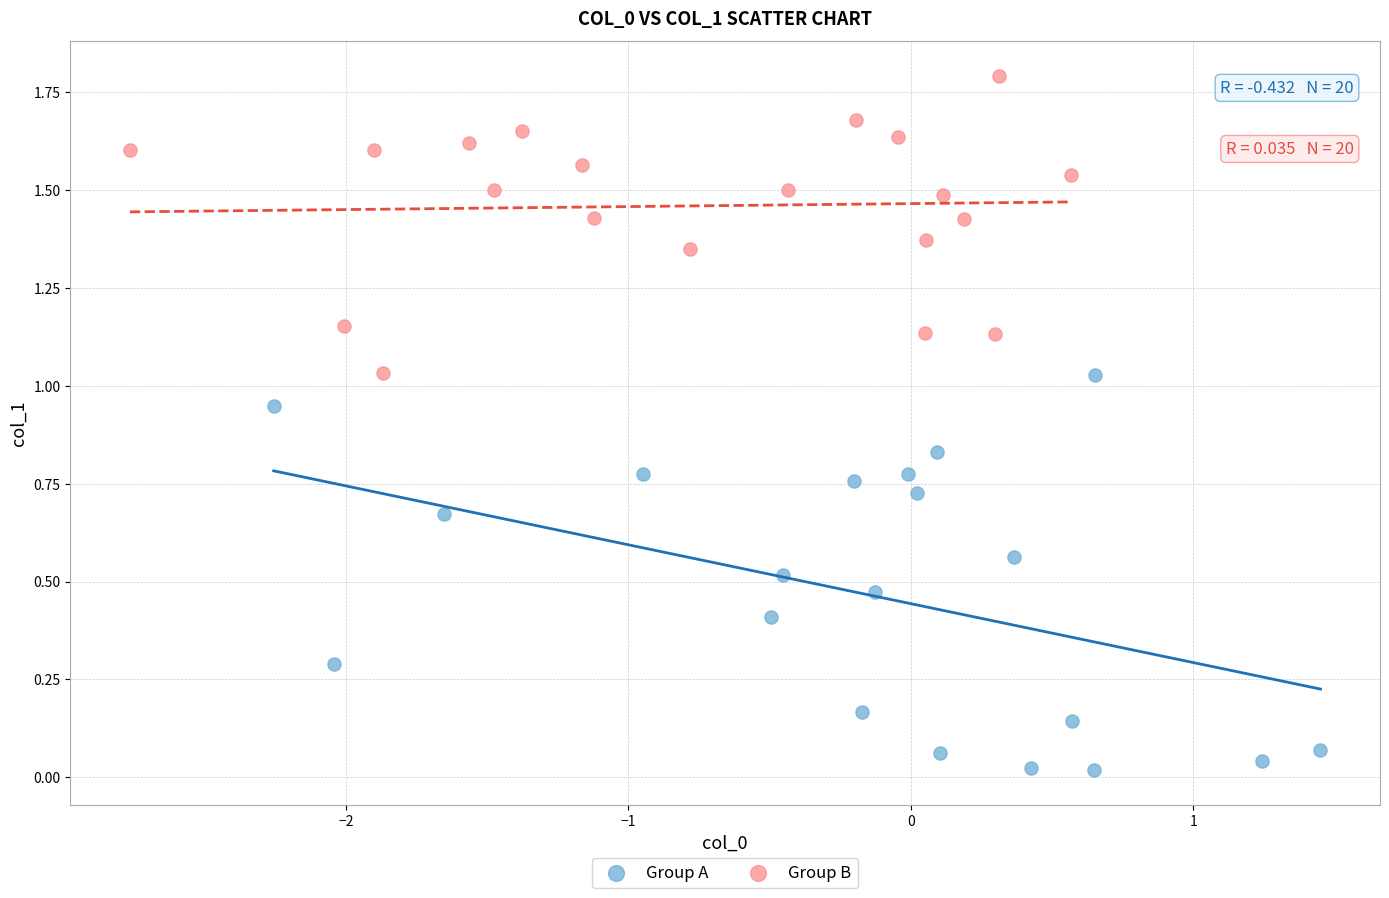

Which series contains the highest Y value?

Group B